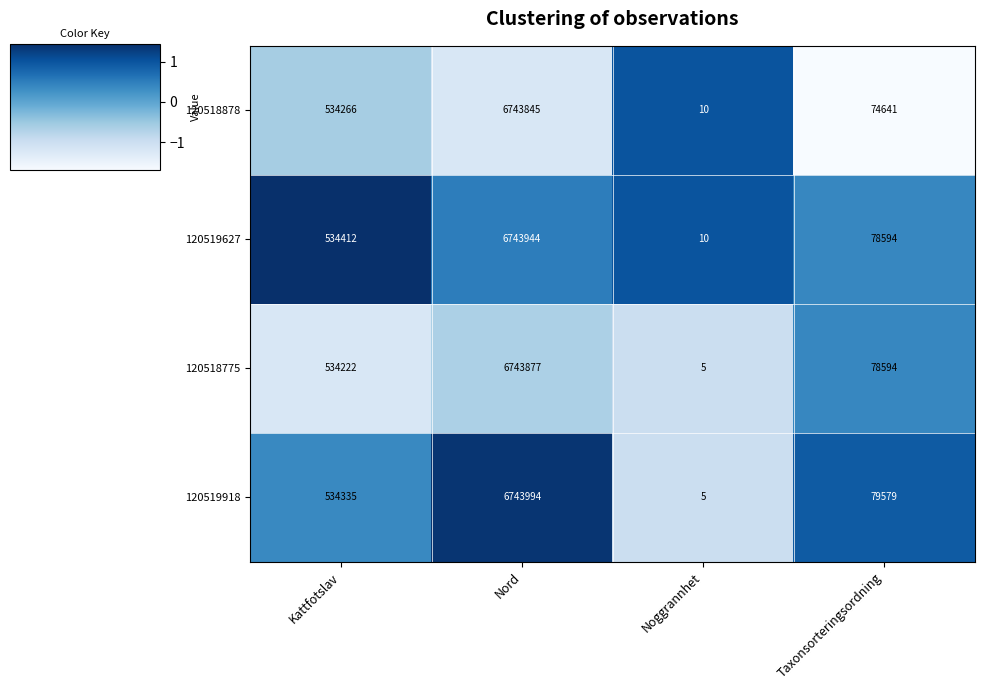

What is the greatest value displayed?

6743994